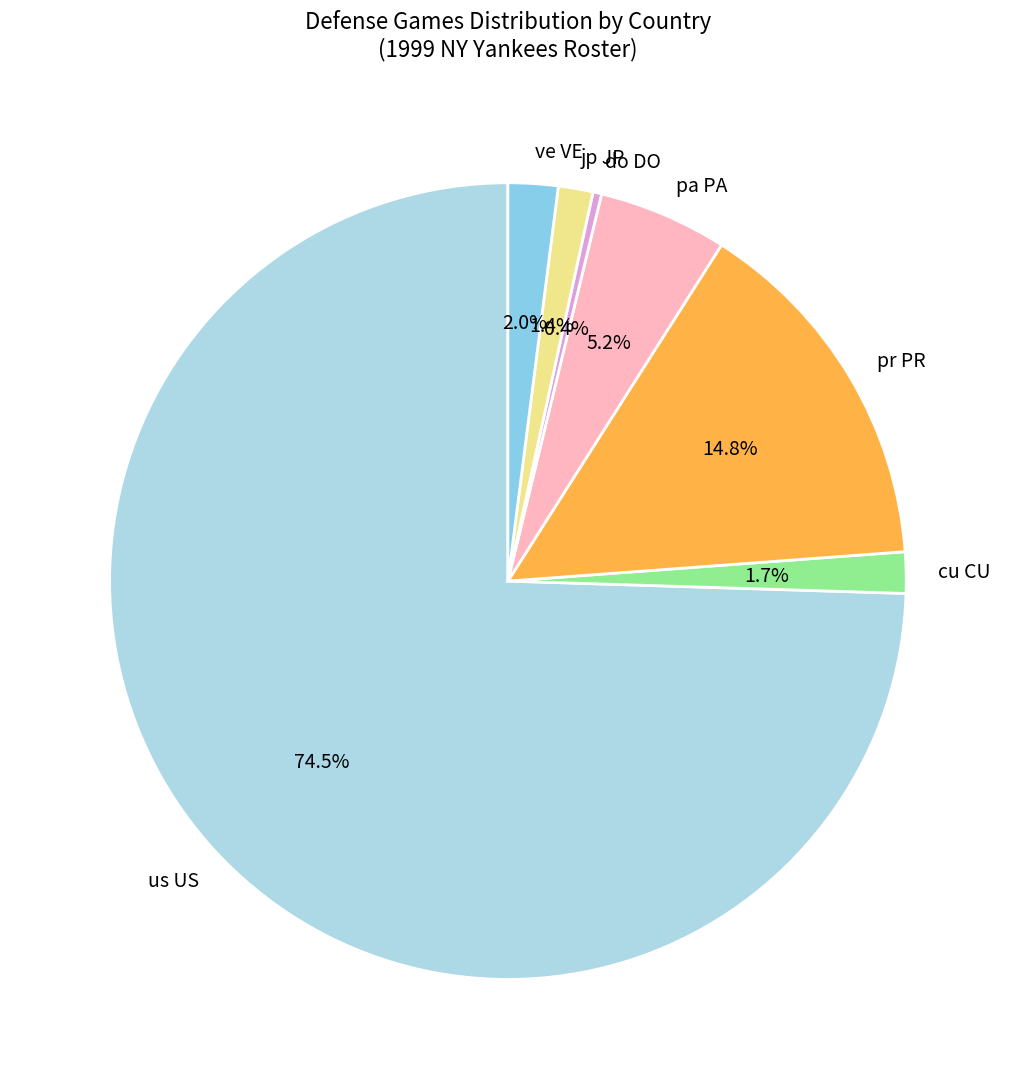

Which slice is the smallest?

do DO